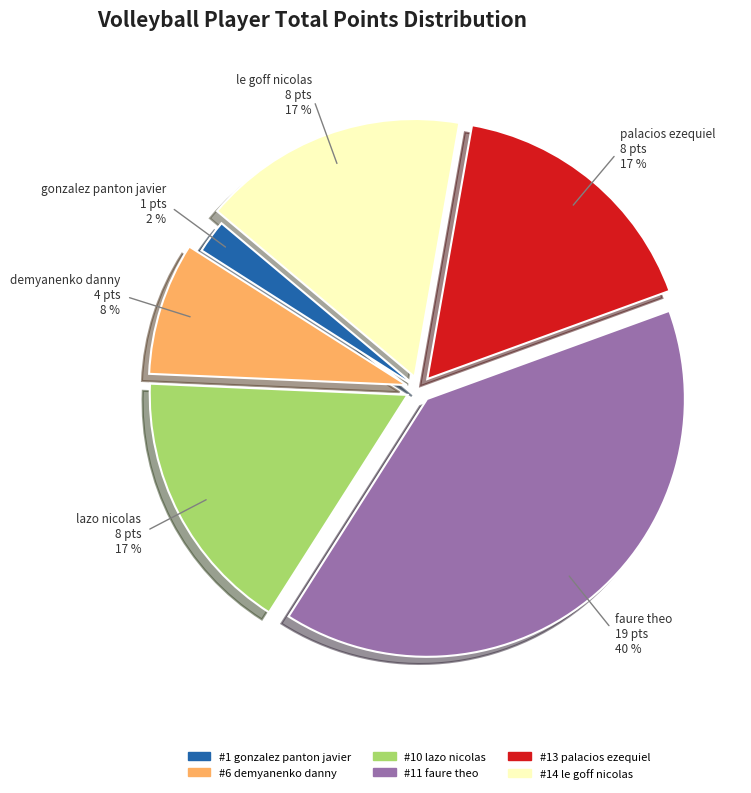

Which category has the biggest portion of the pie?

faure theo